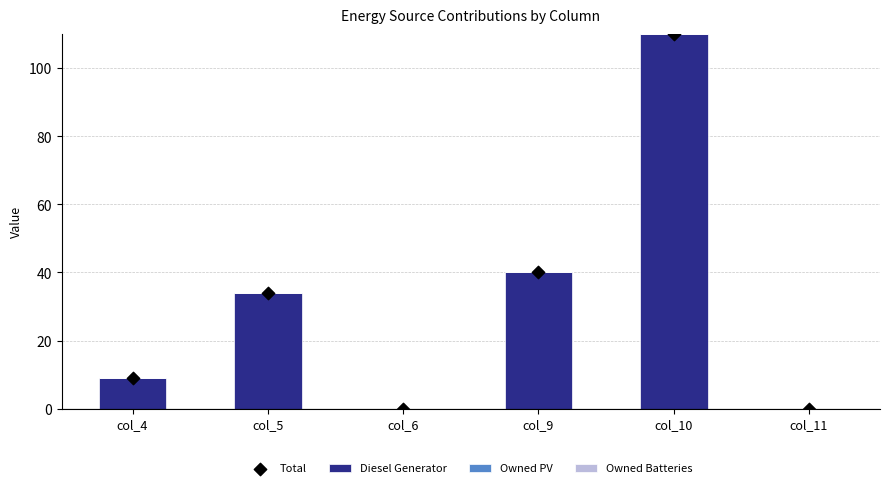

Which series contains the lowest Y value?

Diesel Generator